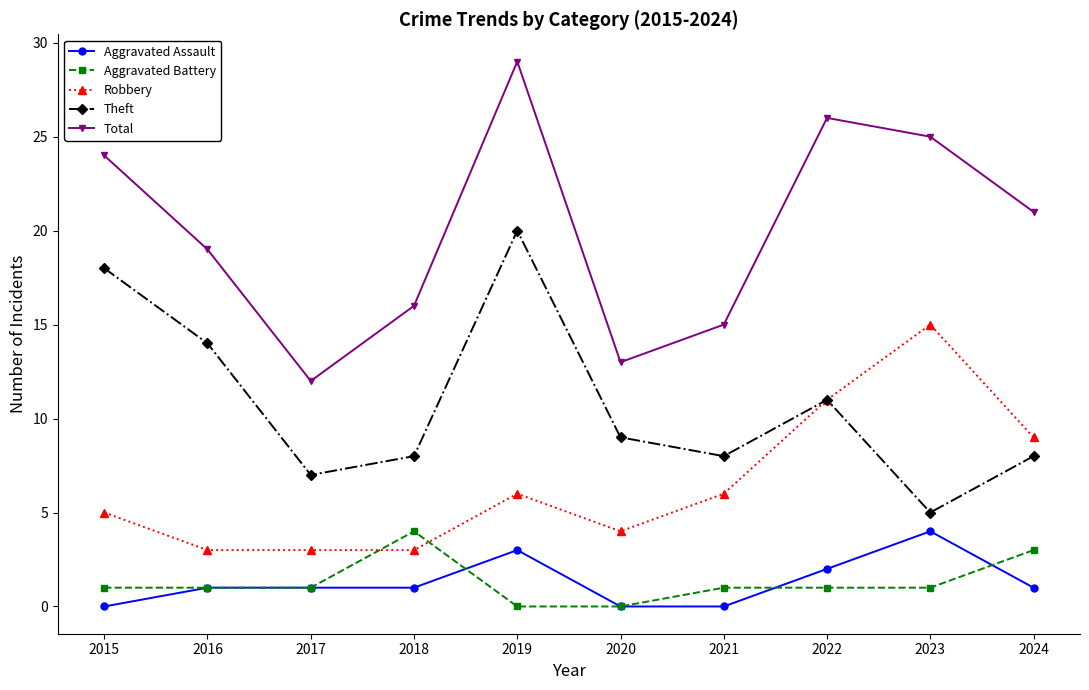

True or false: Robbery has a value of 5 at 2015.

True